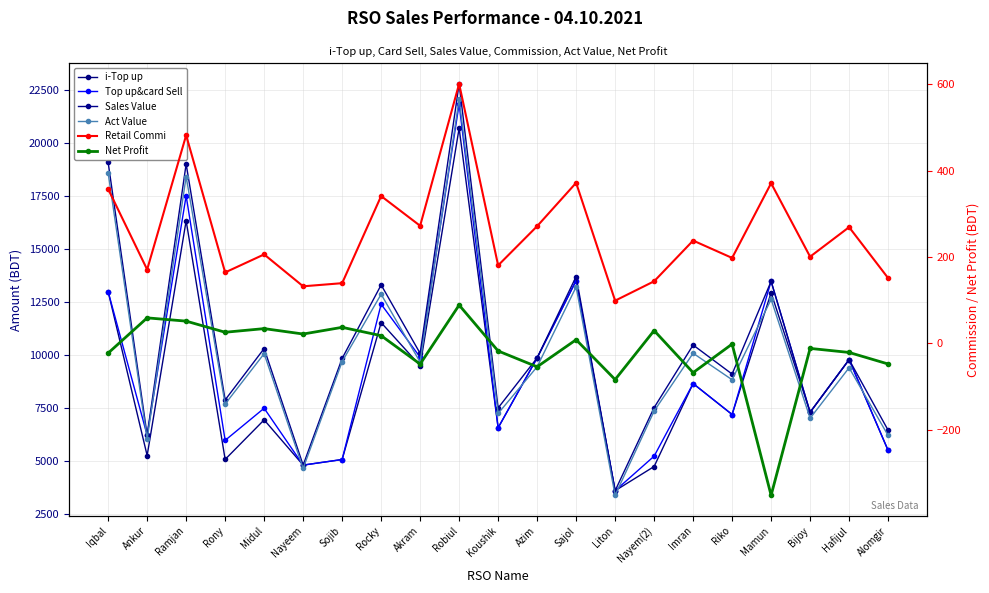

Between Riko and Ankur, which is larger?

Riko